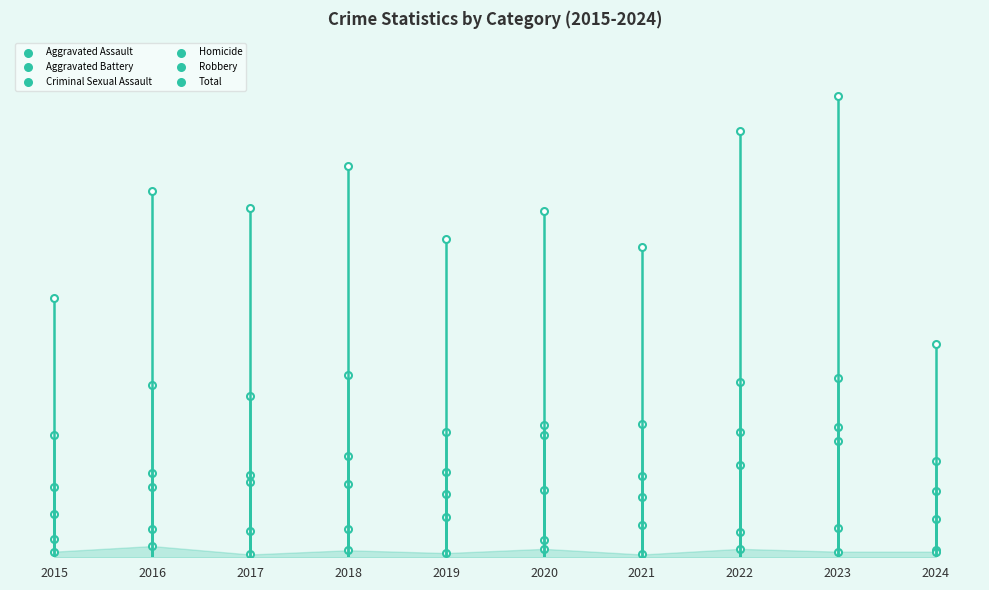

At which category is the sum across all series the highest?

2023